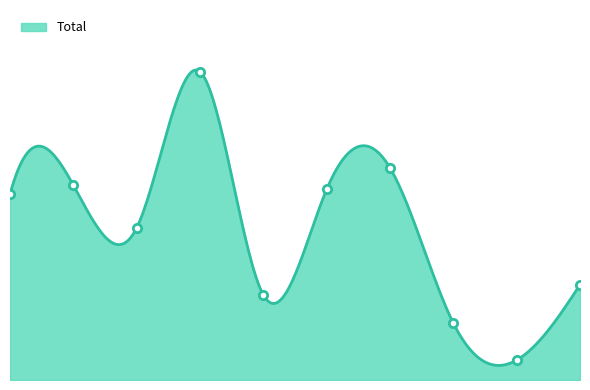

At which label does the data first exceed 1085823?

2